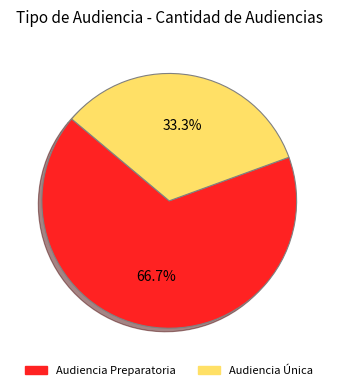

To the nearest percent, what portion does Audiencia Única represent?

33%